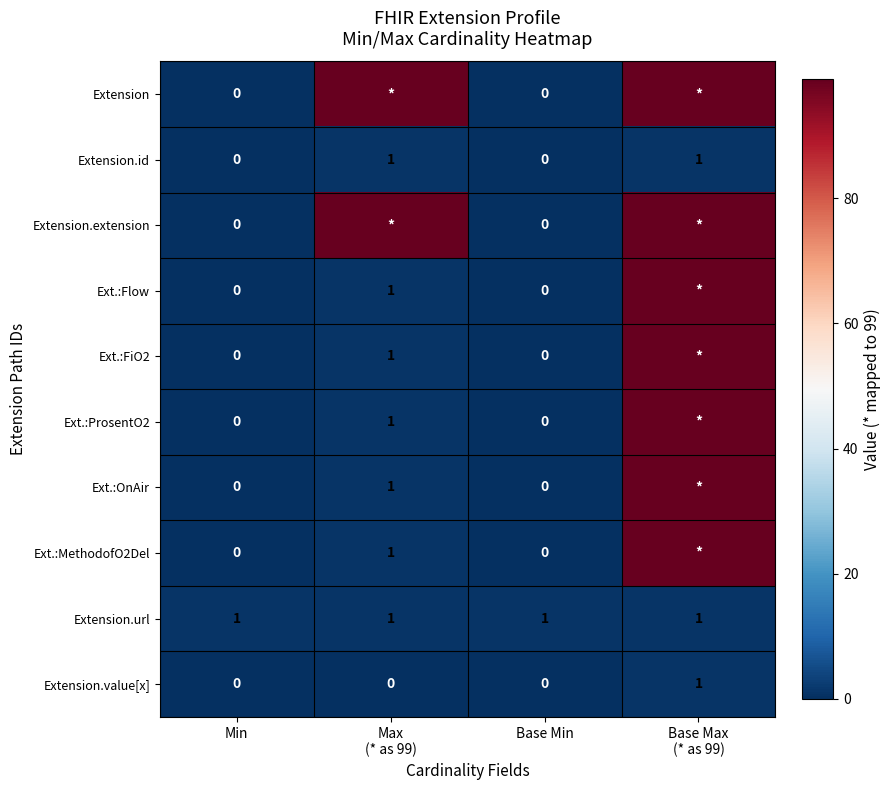

Which has a higher value, Base Max
(* as 99) or Max
(* as 99)?

Base Max
(* as 99)